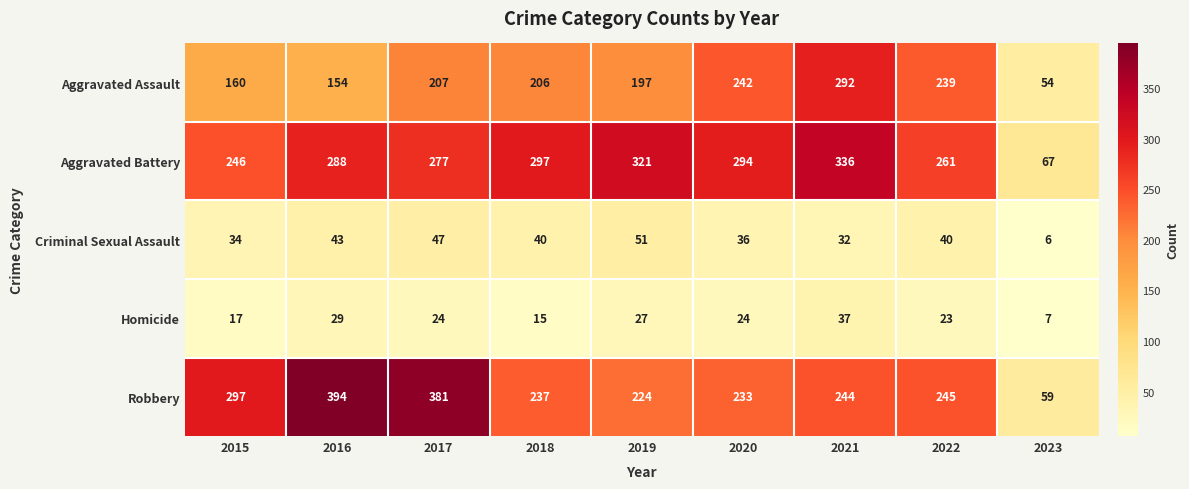

At which category is the sum across all series the highest?

2021